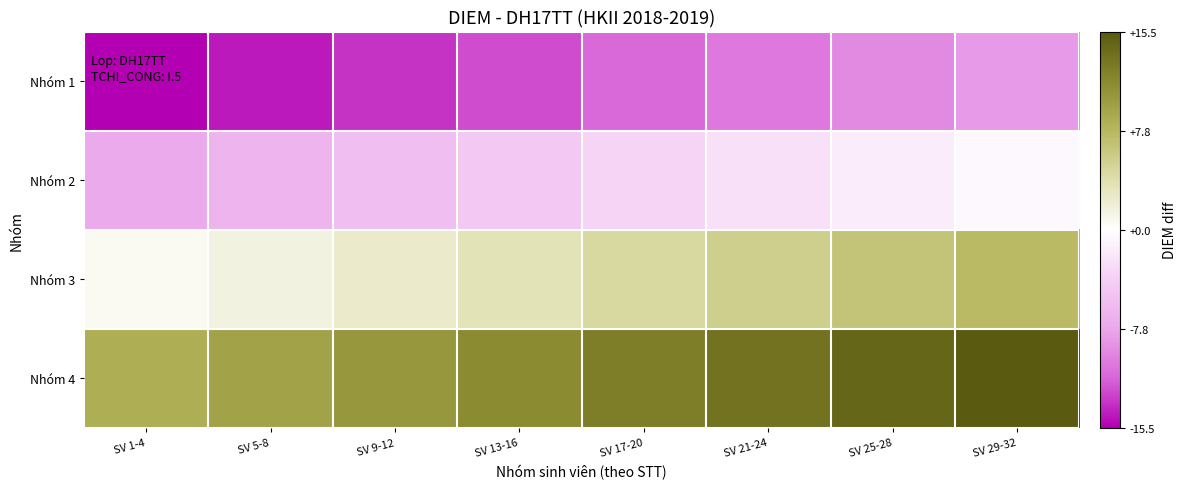

Reading right to left, transcribe all the data shown in this chart.

Nhóm 1: SV 29-32=-8.5	SV 25-28=-9.5	SV 21-24=-10.5	SV 17-20=-11.5	SV 13-16=-12.5	SV 9-12=-13.5	SV 5-8=-14.5	SV 1-4=-15.5
Nhóm 2: SV 29-32=-0.5	SV 25-28=-1.5	SV 21-24=-2.5	SV 17-20=-3.5	SV 13-16=-4.5	SV 9-12=-5.5	SV 5-8=-6.5	SV 1-4=-7.5
Nhóm 3: SV 29-32=7.5	SV 25-28=6.5	SV 21-24=5.5	SV 17-20=4.5	SV 13-16=3.5	SV 9-12=2.5	SV 5-8=1.5	SV 1-4=0.5
Nhóm 4: SV 29-32=15.5	SV 25-28=14.5	SV 21-24=13.5	SV 17-20=12.5	SV 13-16=11.5	SV 9-12=10.5	SV 5-8=9.5	SV 1-4=8.5